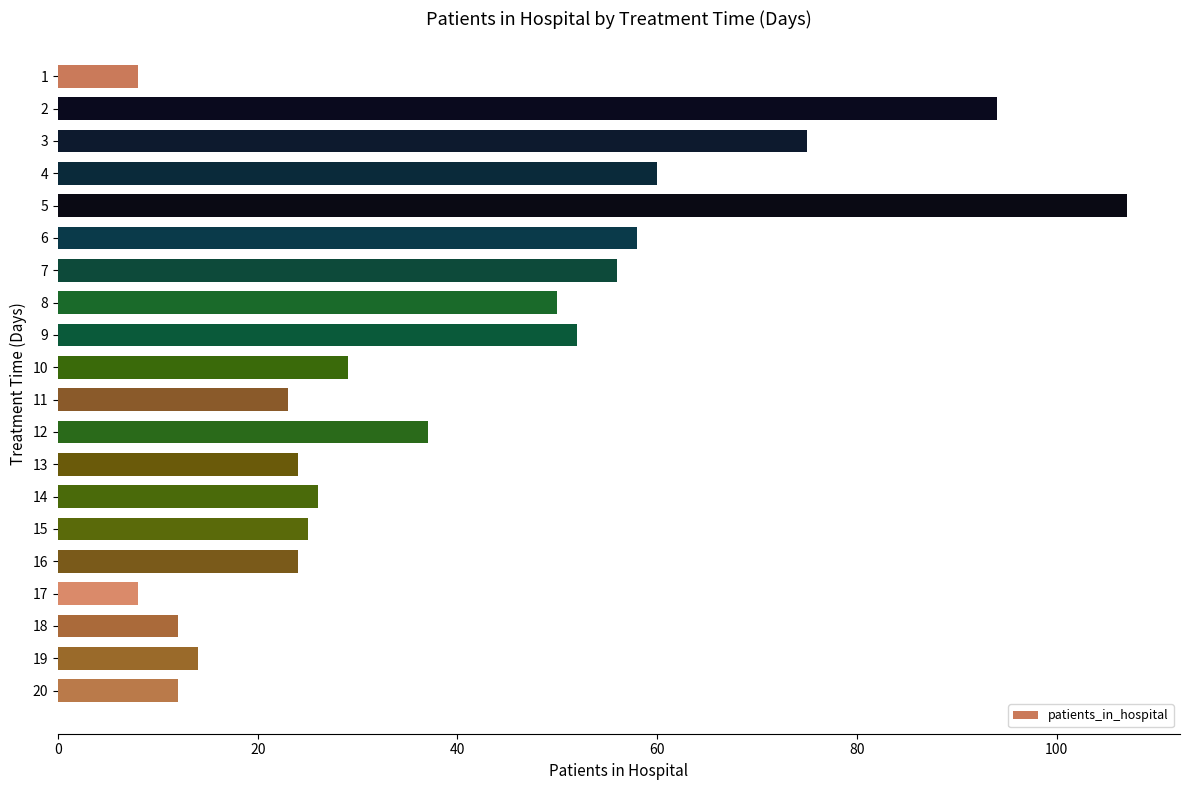

Reading top to bottom, list all the values displayed in this chart.

1=8	2=94	3=75	4=60	5=107	6=58	7=56	8=50	9=52	10=29	11=23	12=37	13=24	14=26	15=25	16=24	17=8	18=12	19=14	20=12